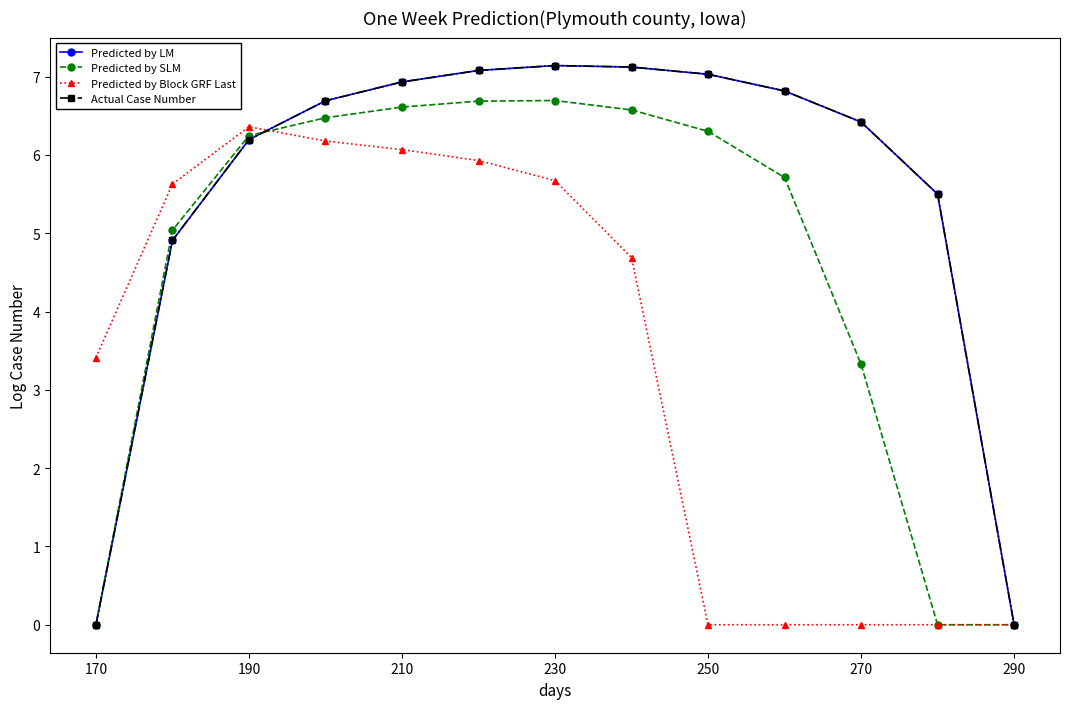

Is this an area chart (filled region under the line)?

No